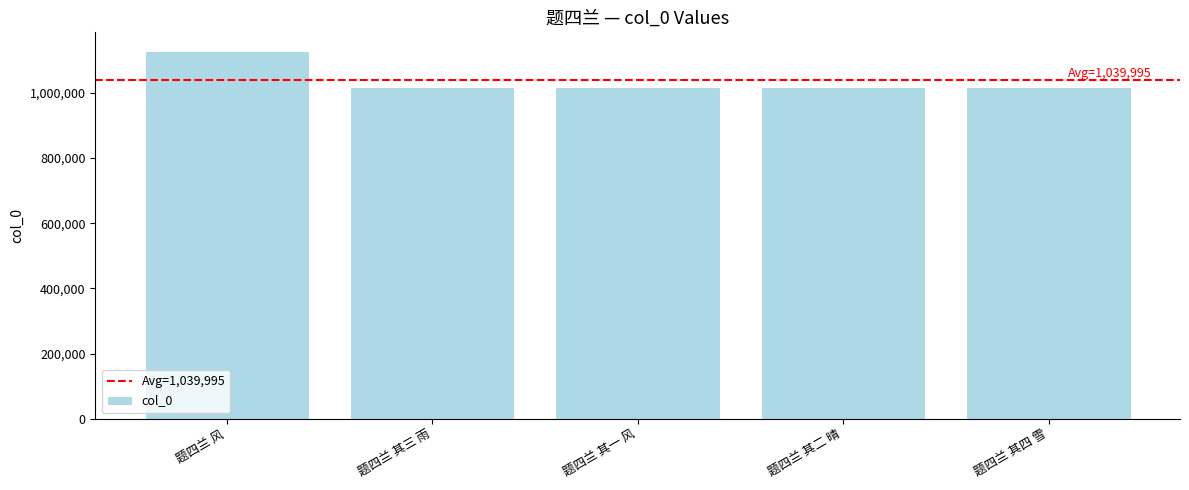

At which category does the chart reach its peak across all series?

题四兰 风